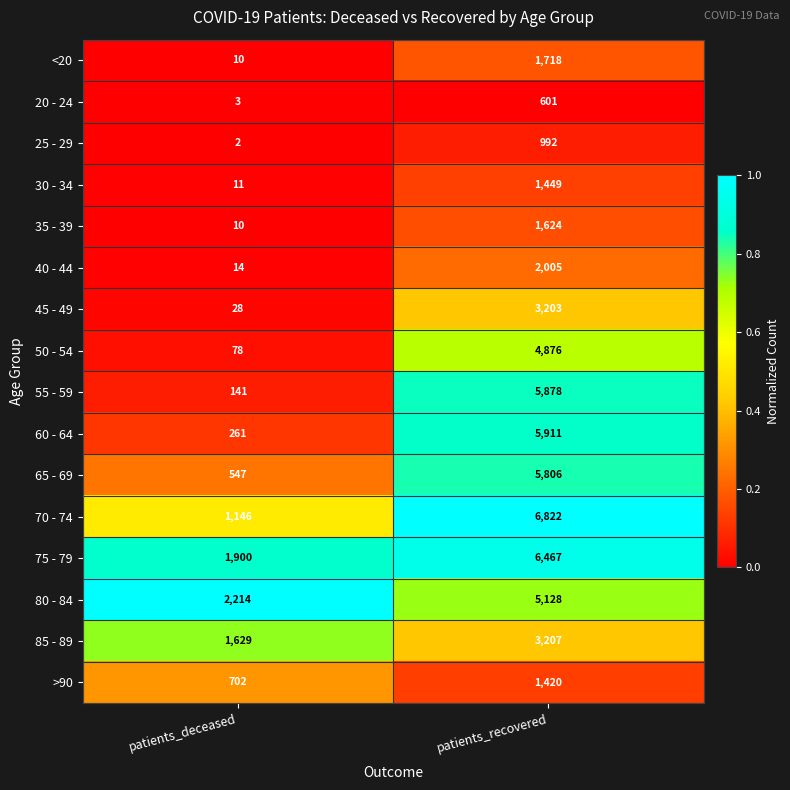

The value of >90 at patients_deceased is 702. True or false?

True